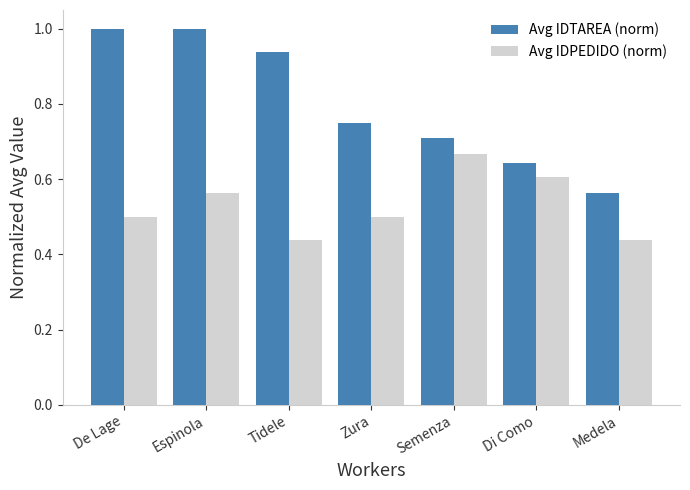

What is the difference between the second highest and second lowest values in the Avg IDPEDIDO (norm) series?

0.2